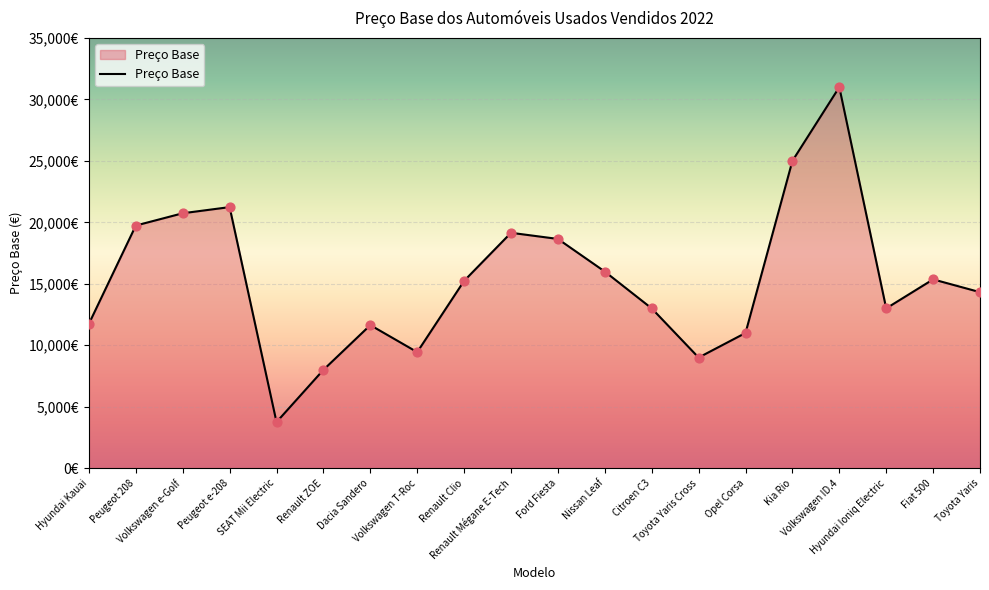

What is the change in value from SEAT Mii Electric to Renault ZOE?

+4250